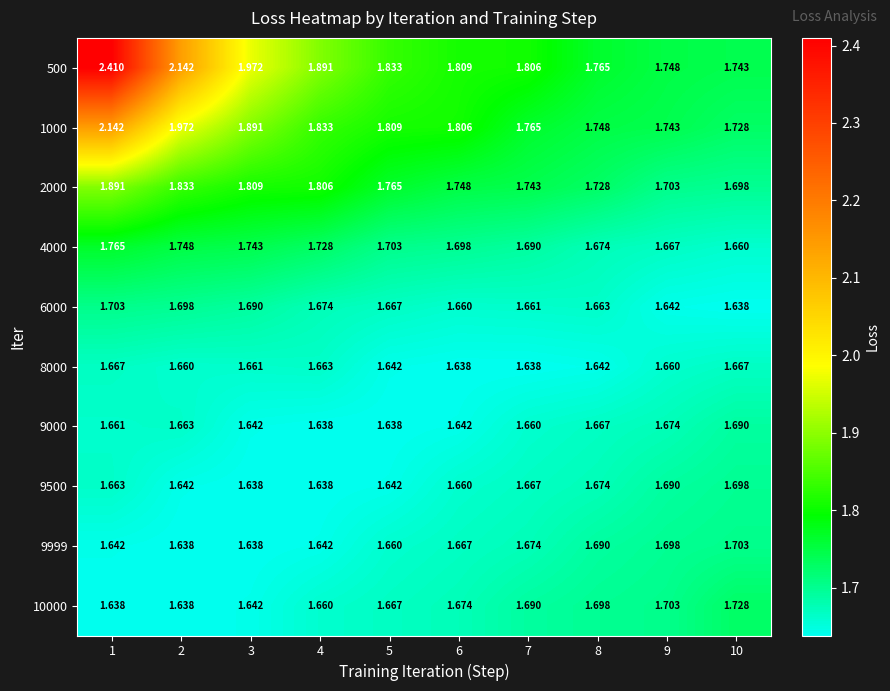

Is the value of 8000 at 8 greater than the value of 10000 at 6?

No